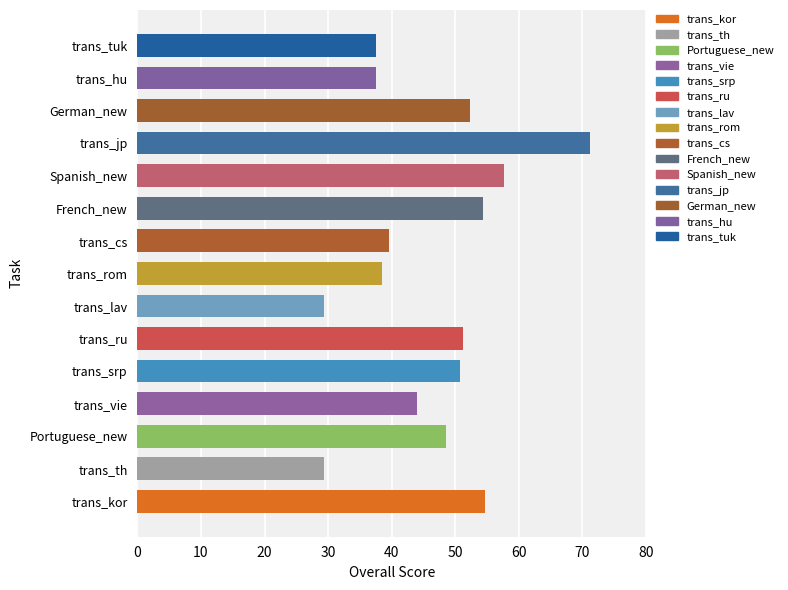

What is the change in value from trans_kor to trans_srp?

-3.9